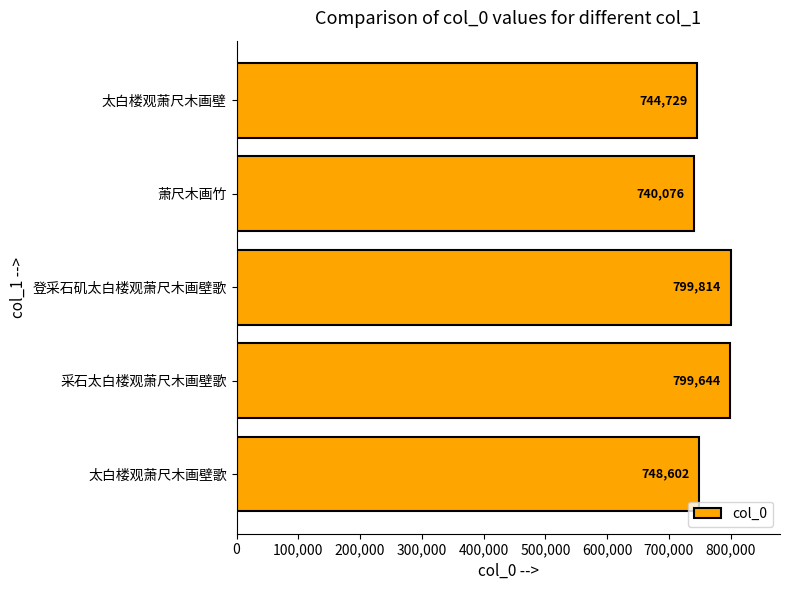

Are the bars grouped side by side (vs. stacked)?

No